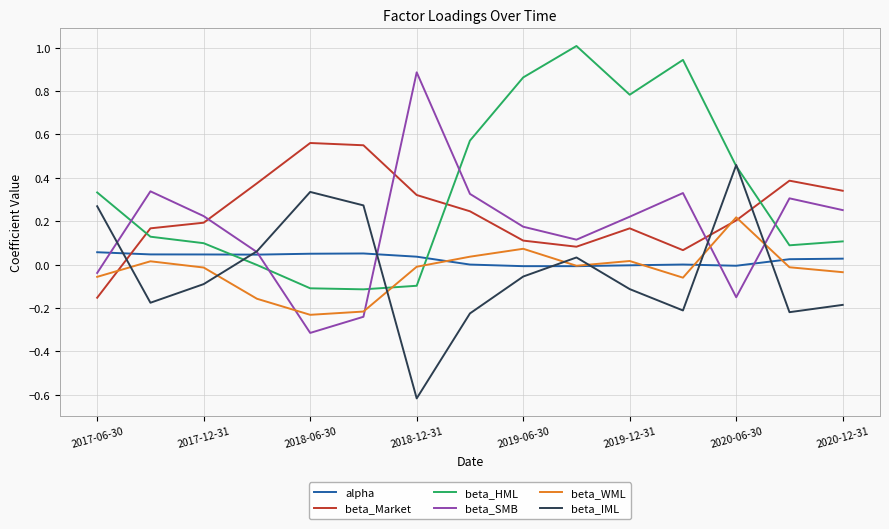

Which series has the widest spread of values?

beta_SMB